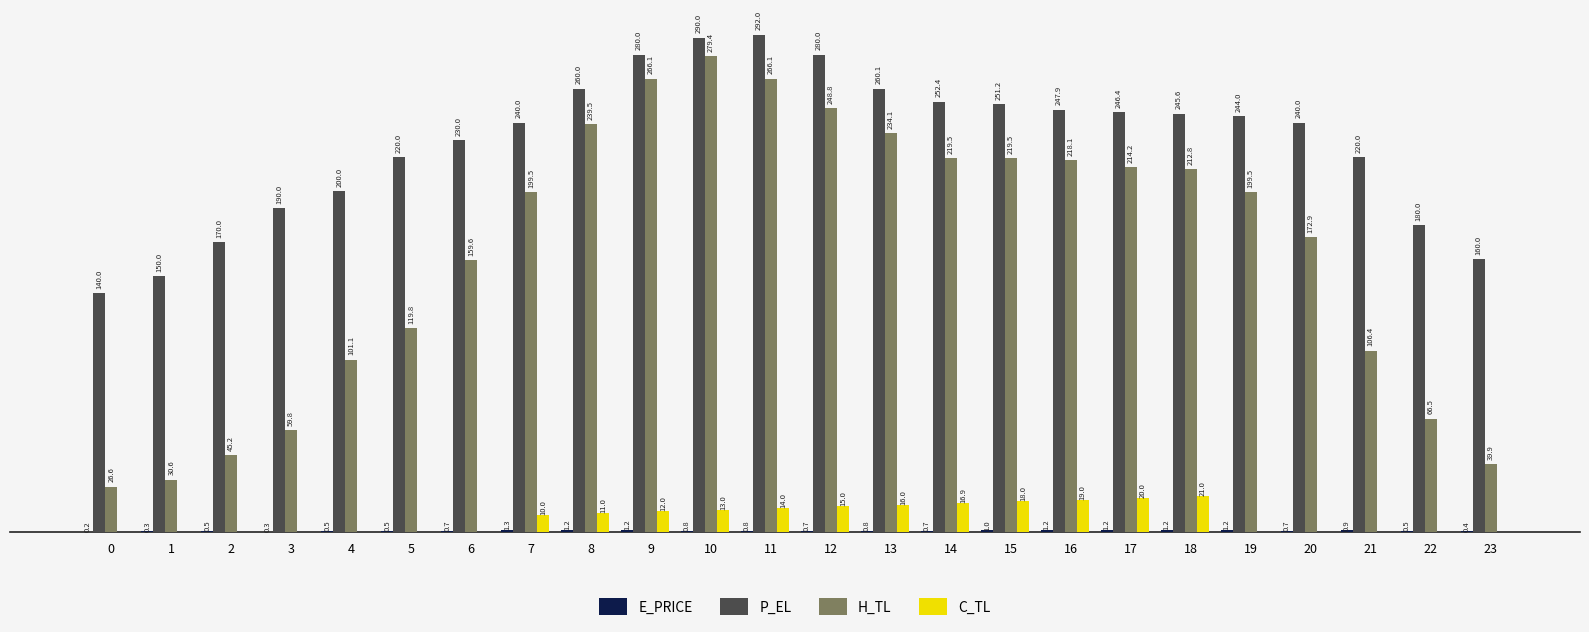

Is the value of C_TL at 15 greater than the value of P_EL at 4?

No